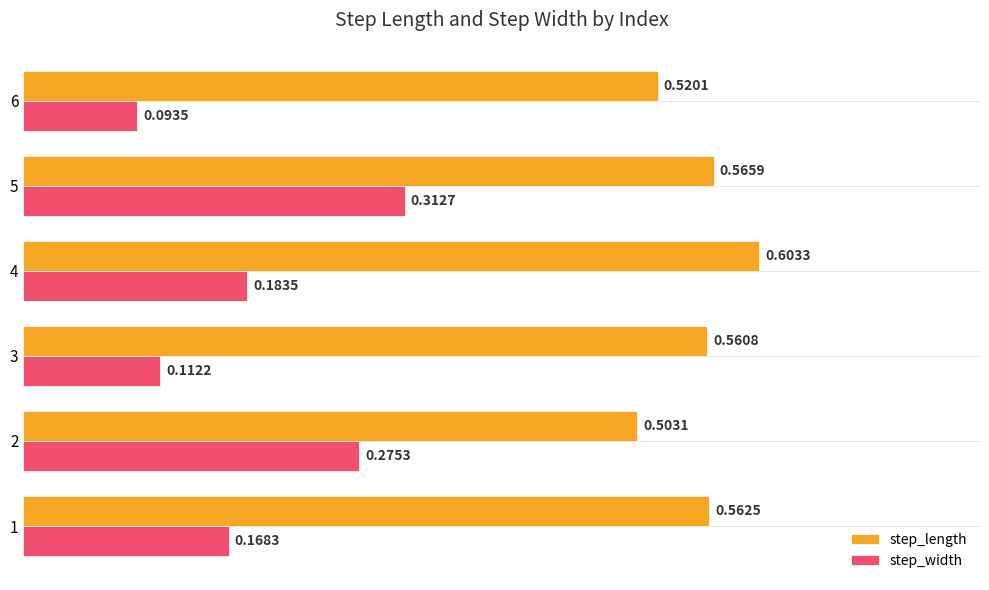

Which series has the largest total across all categories?

step_length